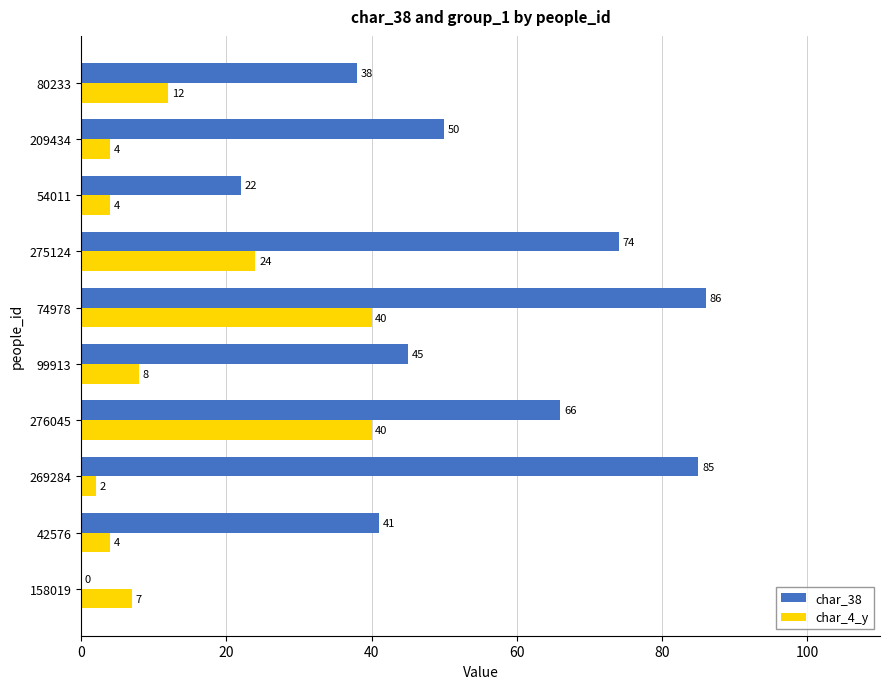

What is the sum of all char_4_y values?

145